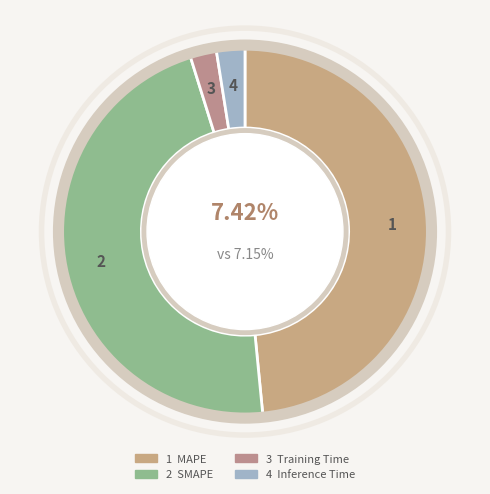

Is the sum of Training Time and Inference Time greater than half?

No